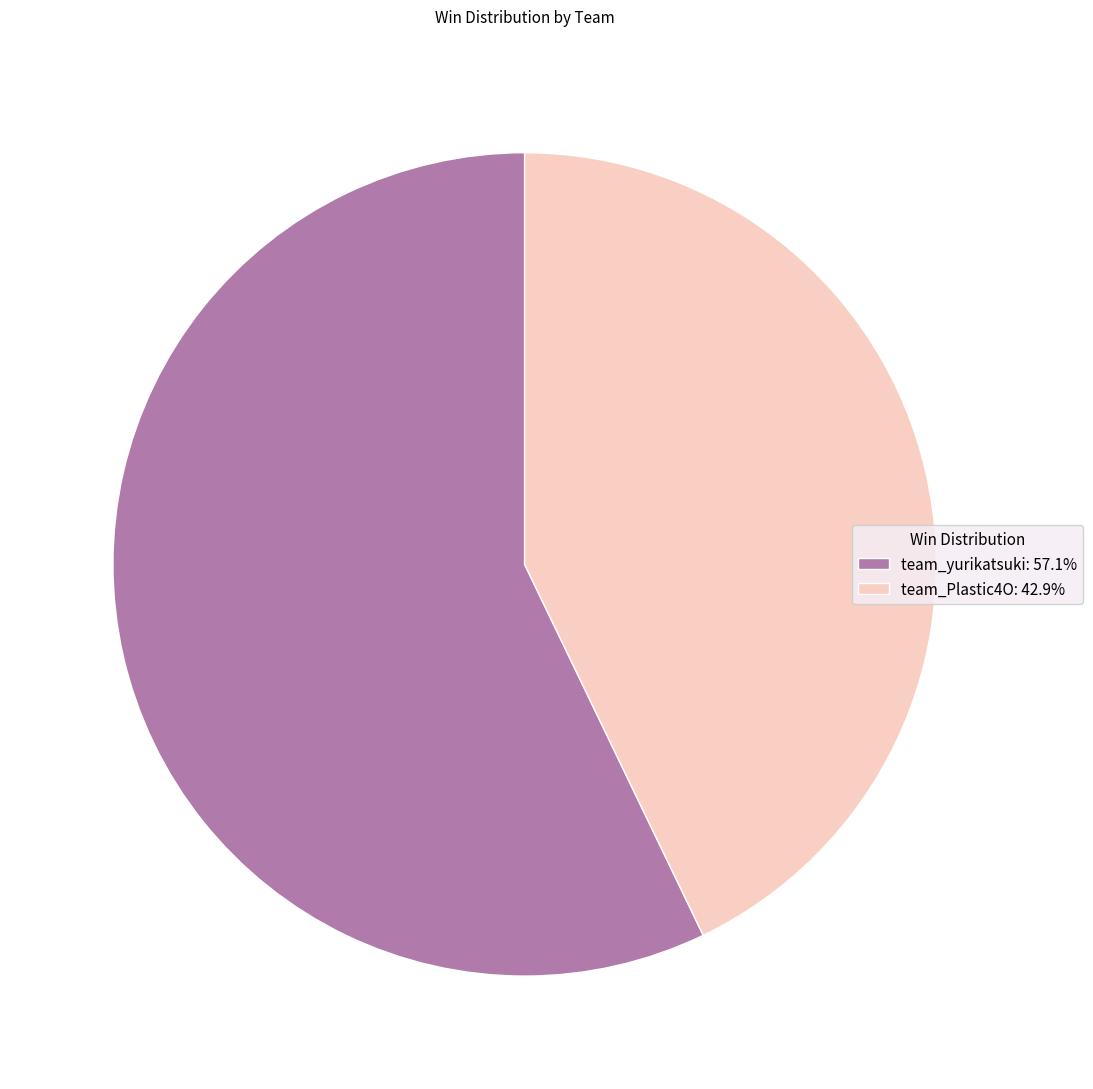

How many segments does this pie chart have?

2